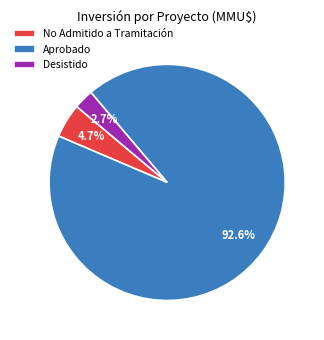

How many segments does this pie chart have?

3